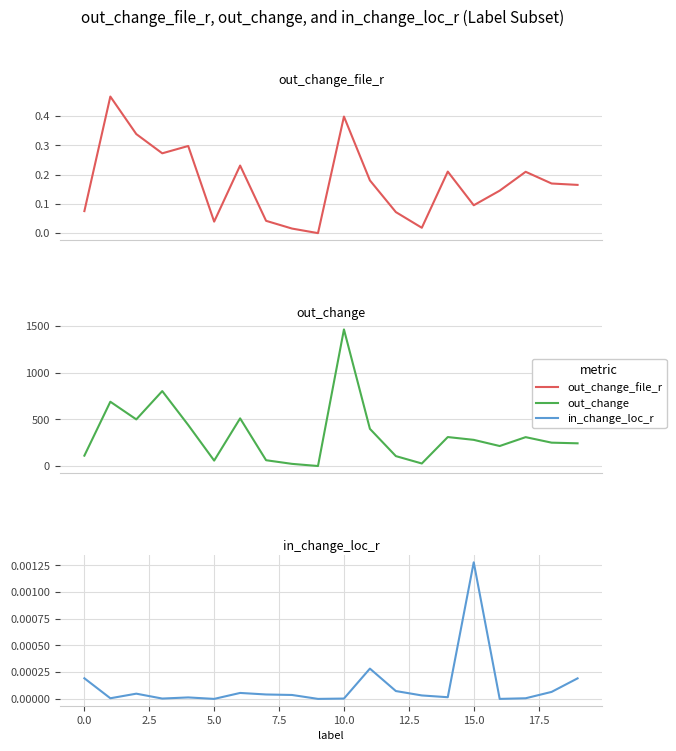

What is the difference between the second highest and minimum values in the out_change series?

802.0